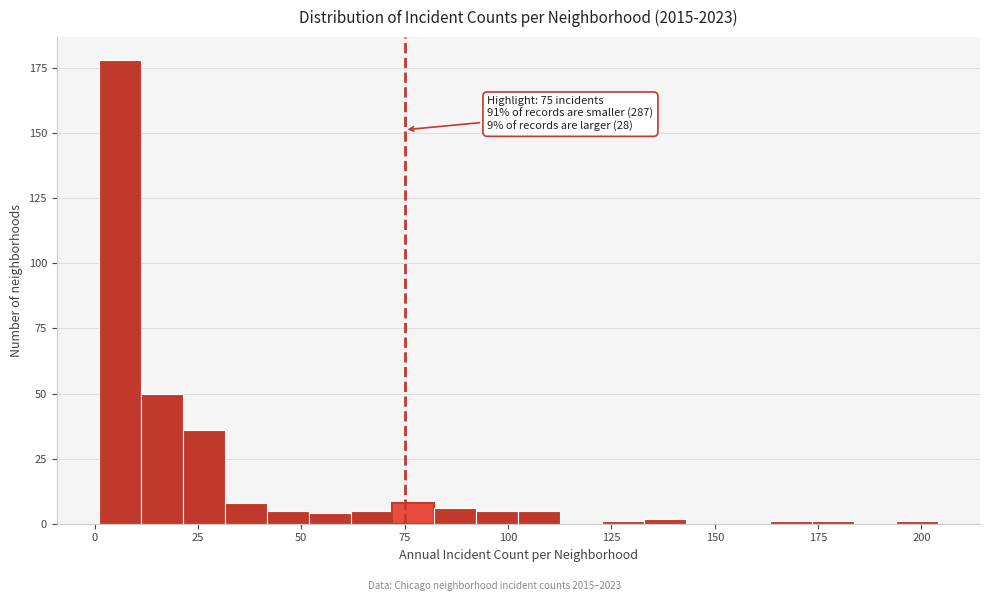

Around what value on the x-axis is the tallest bar? Give the approximate position of its centre, as read against the axis.

5